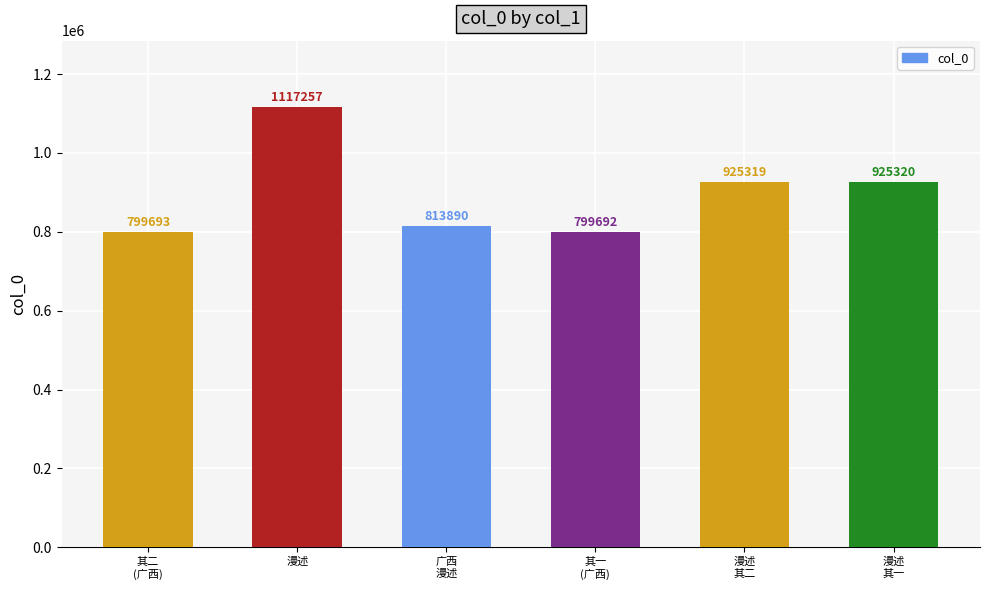

What is the maximum value shown in the chart?

1117257